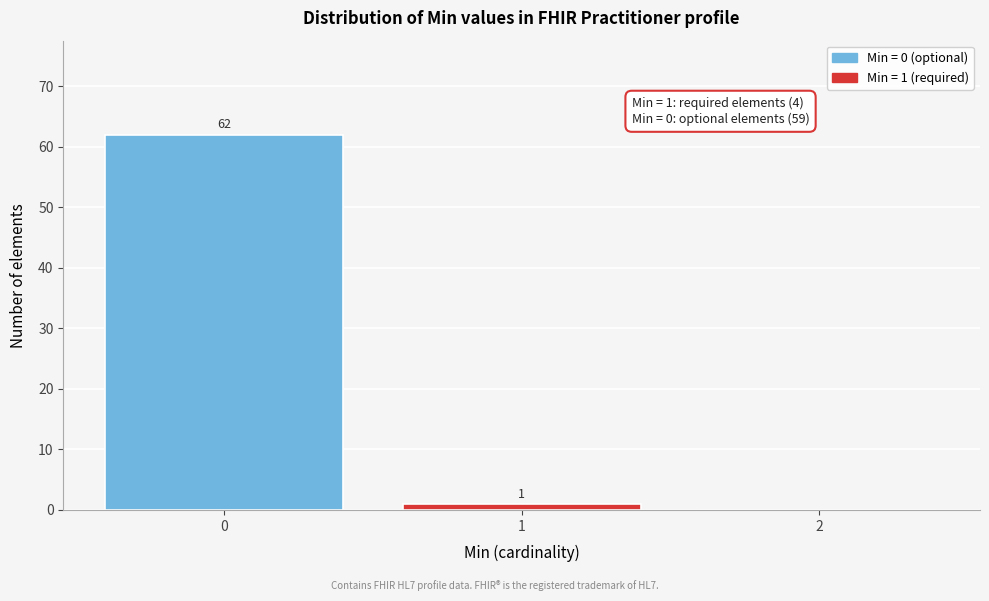

Reading left to right, list all the values displayed in this chart.

0=62	1=1	2=0